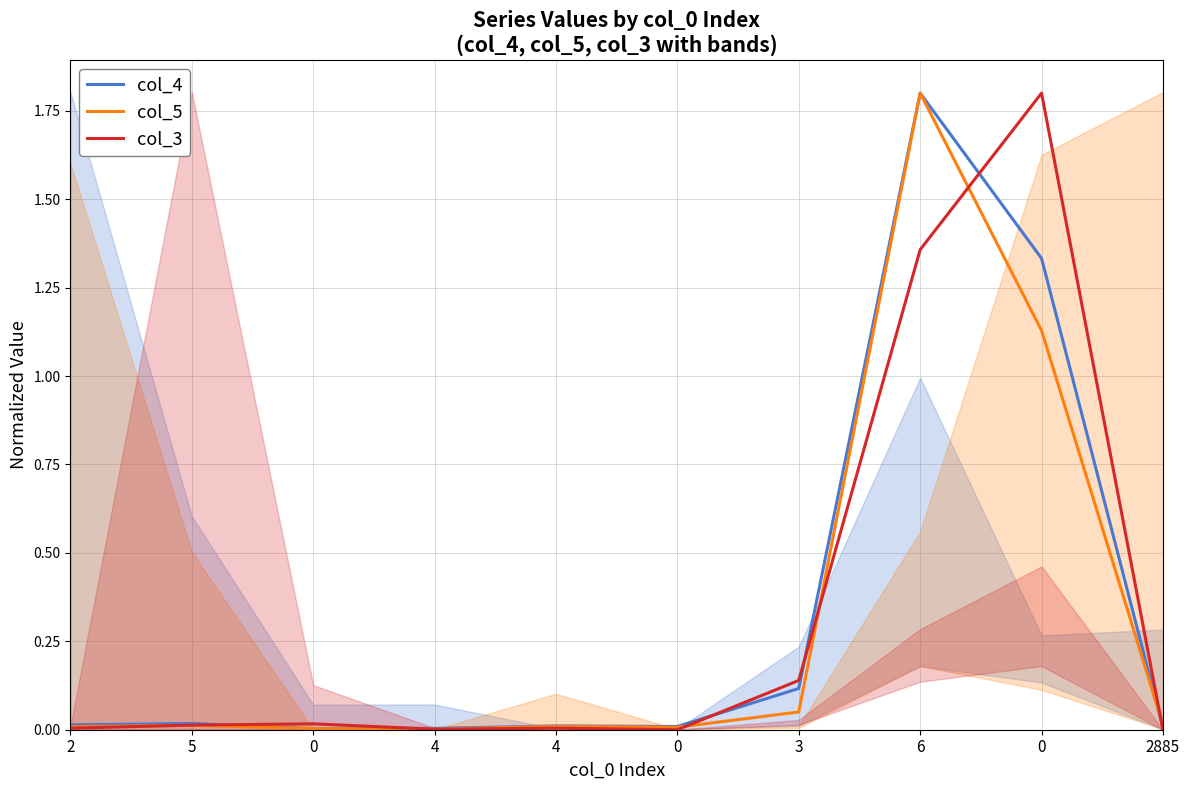

At 3, list the series in order from smallest to largest.

col_5, col_4, col_3